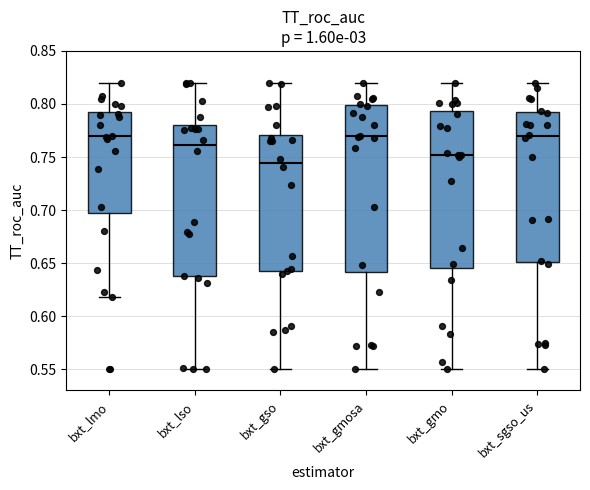

Which box is the tallest, from its lower edge to its upper edge?

bxt_gmosa